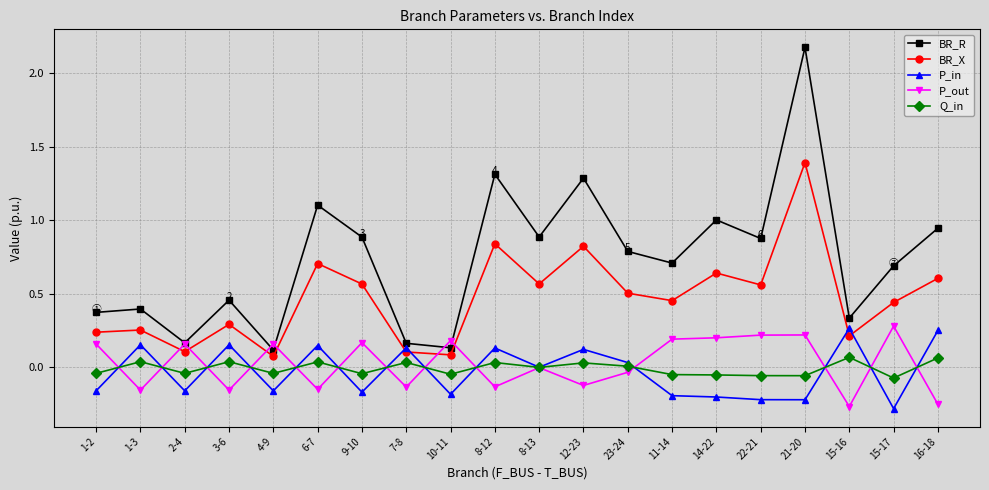

True or false: Q_in and BR_X intersect in this chart.

False